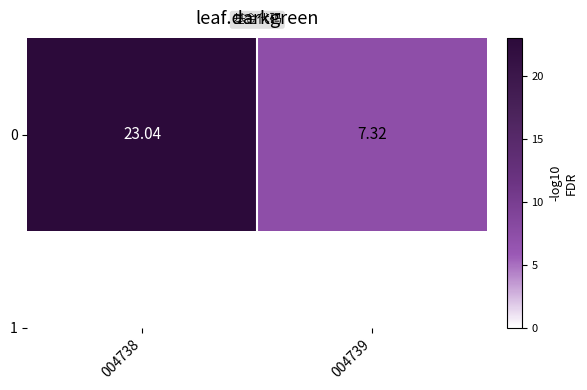

How many data points are less than 23?

1